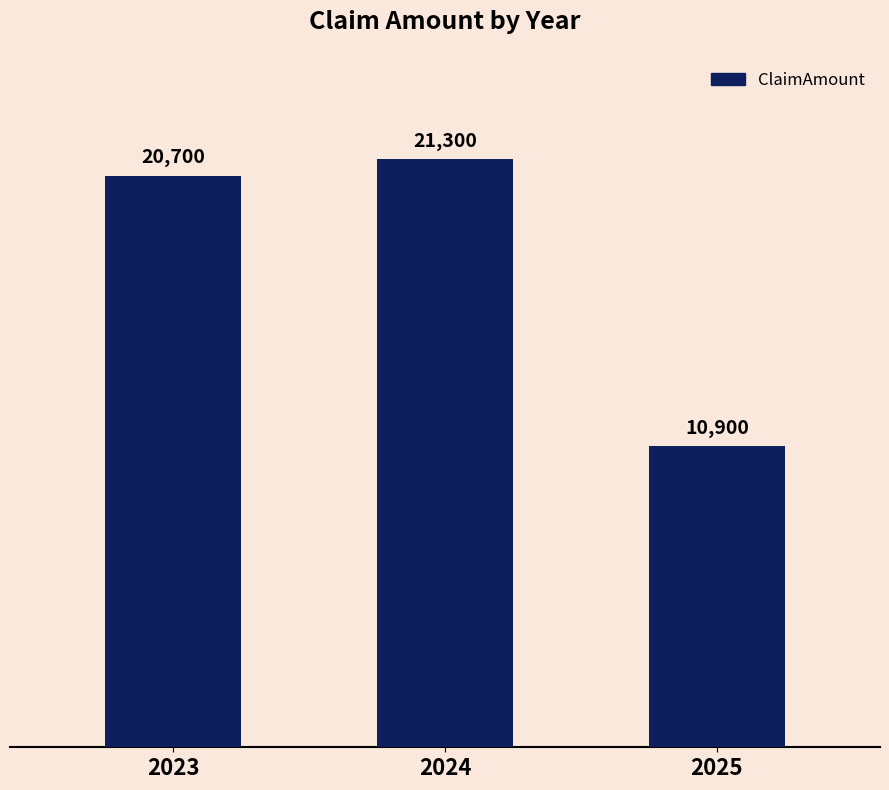

At which category does the chart reach its minimum across all series?

2025